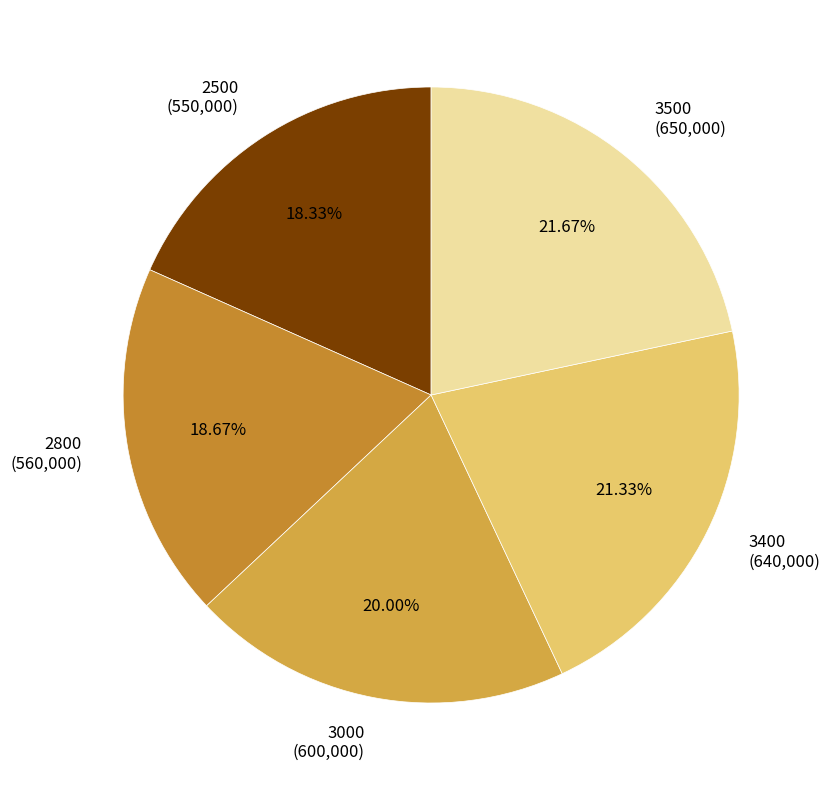

Approximately how many times larger is the value at 3000 (600,000) compared to 3400 (640,000)?

0.9